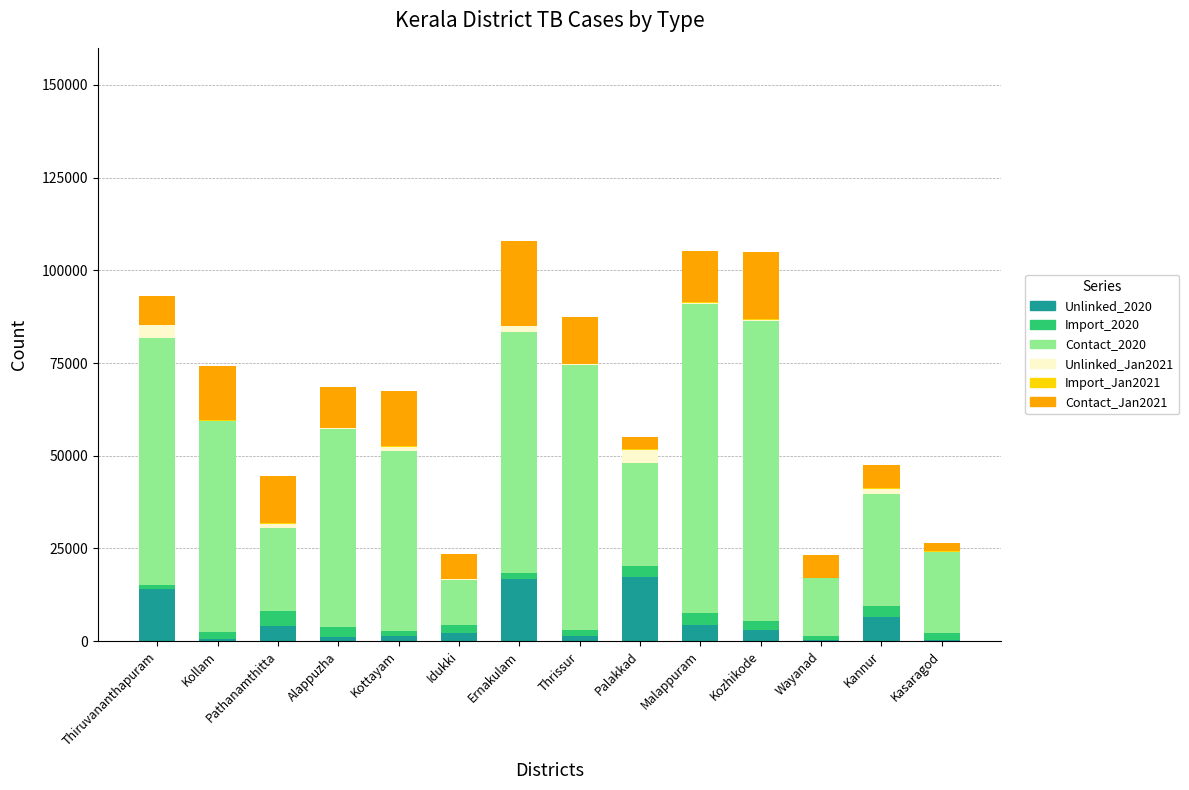

How many categories are shown in the chart?

14